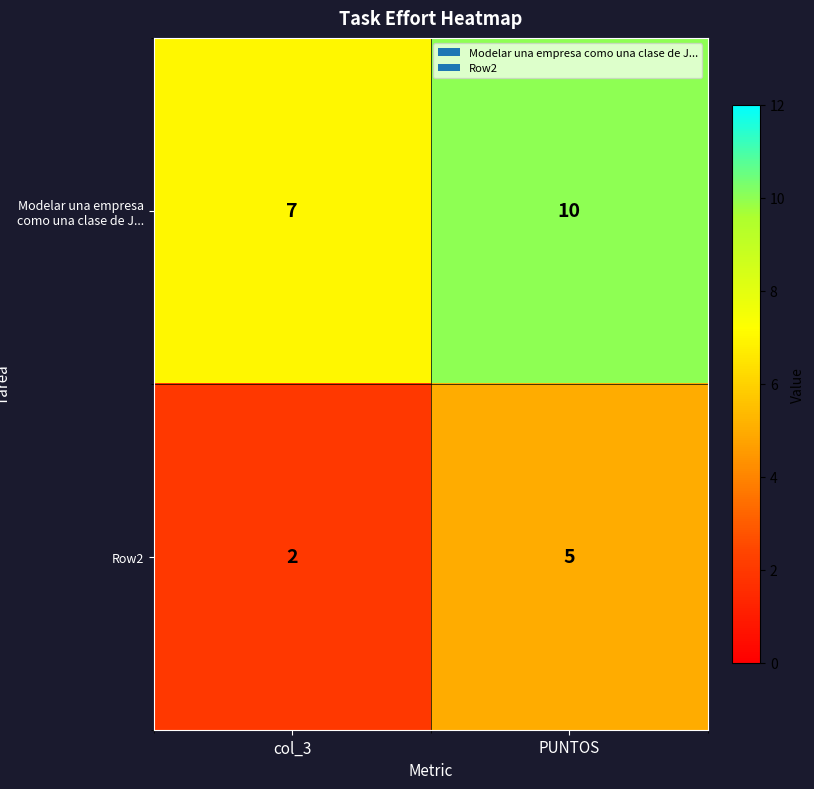

Count the number of data series in this chart.

2